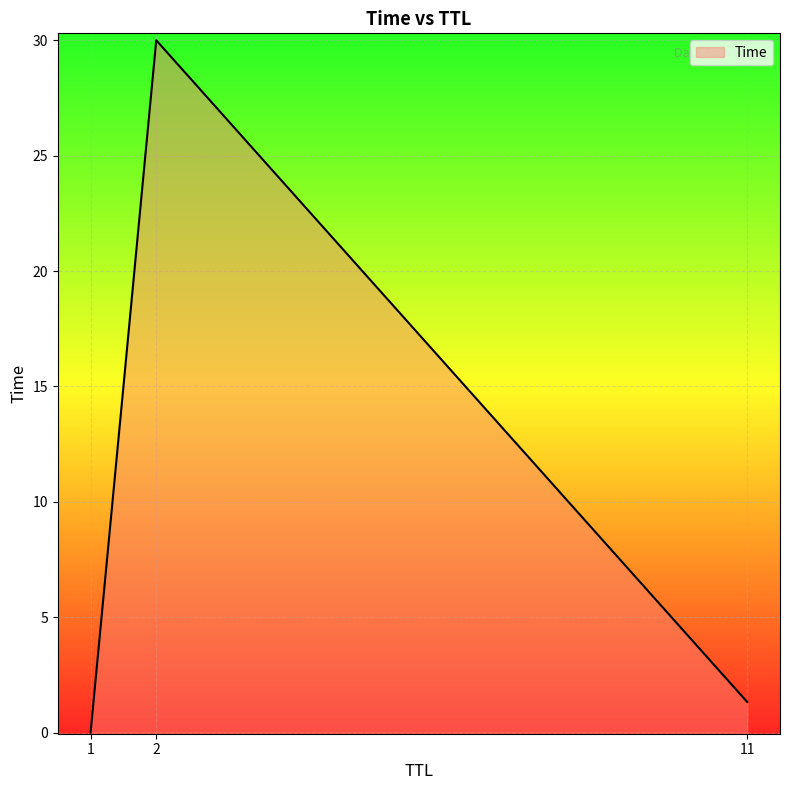

What is the maximum value shown in the chart?

30.0